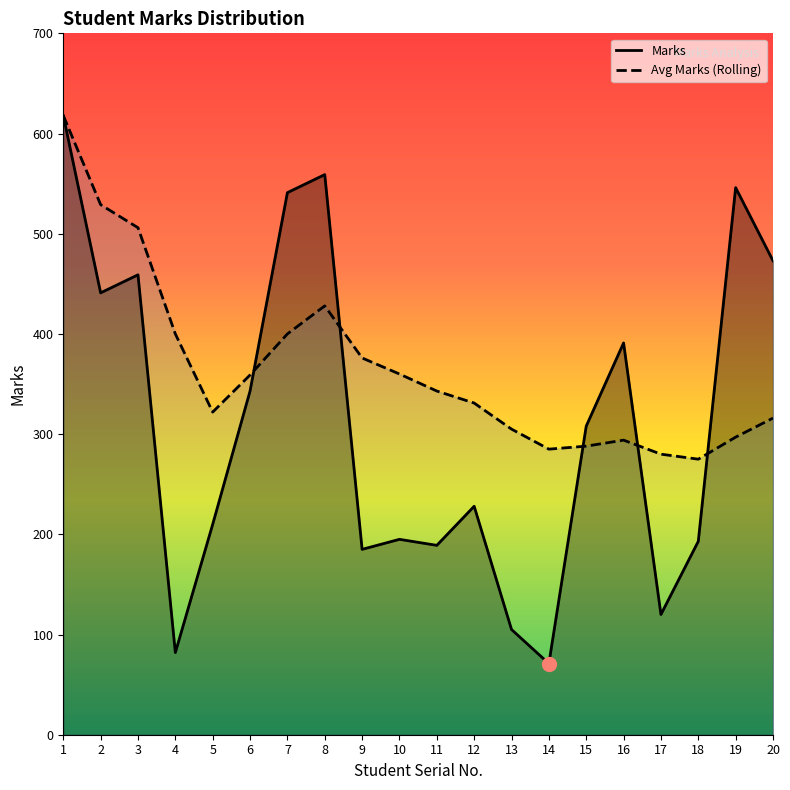

Where is the first local maximum for Marks?

3